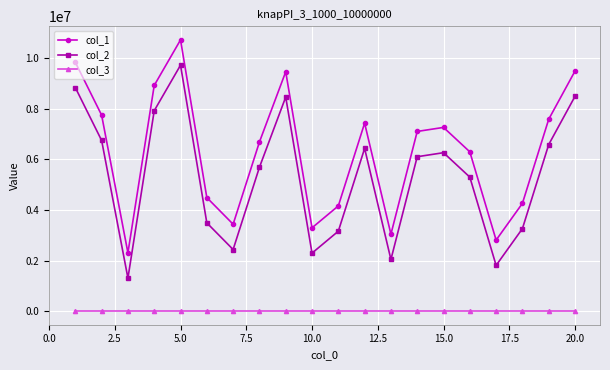

Rank the series by their average value, from lowest to highest.

col_3, col_2, col_1